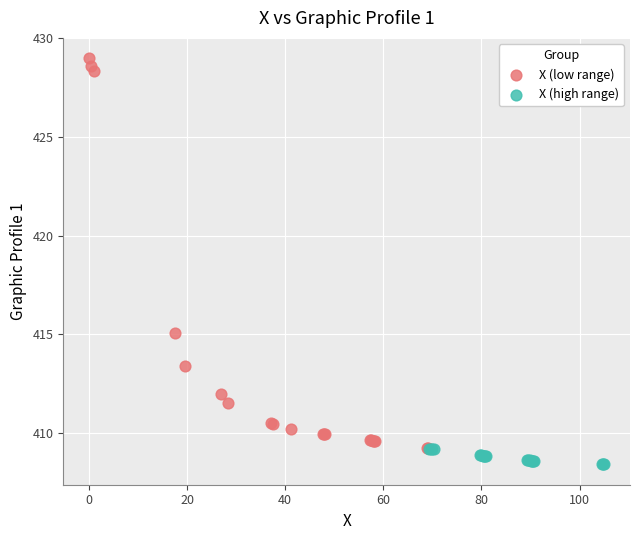

Which series contains the lowest Y value?

X (high range)